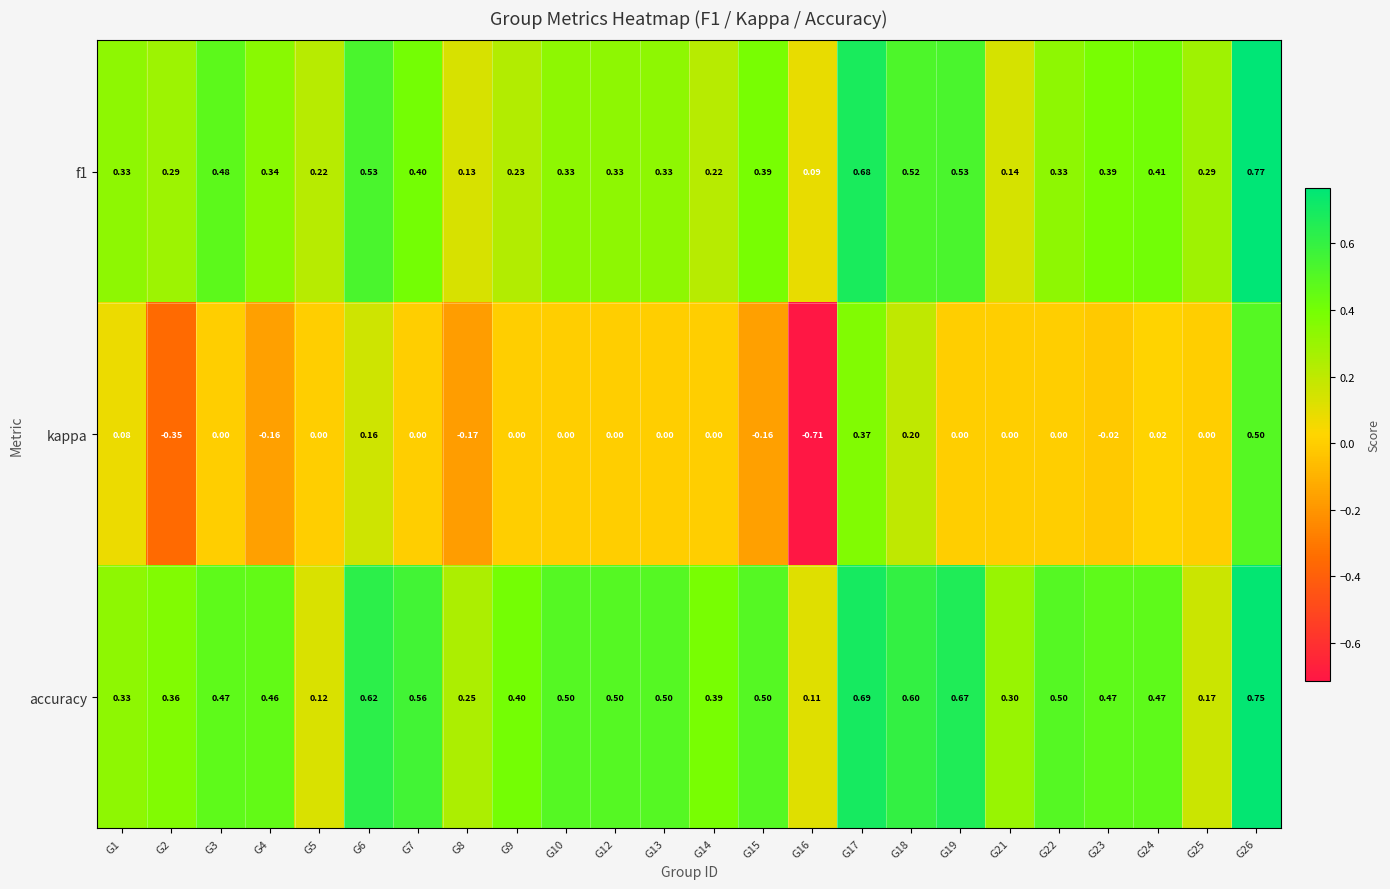

List the series in order of their overall mean, lowest first.

kappa, f1, accuracy